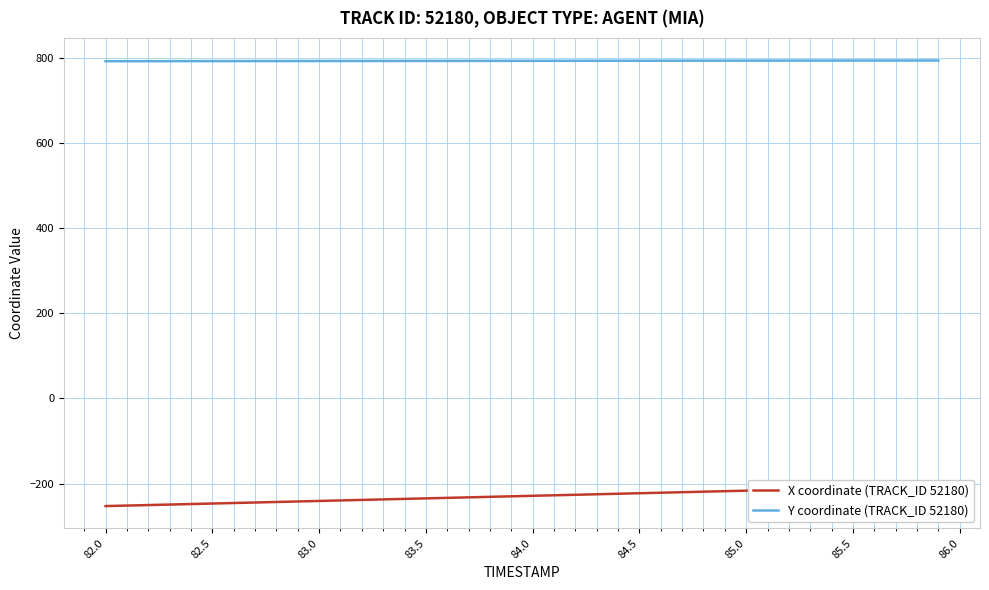

What is the average value of the Y coordinate (TRACK_ID 52180) series?

792.3